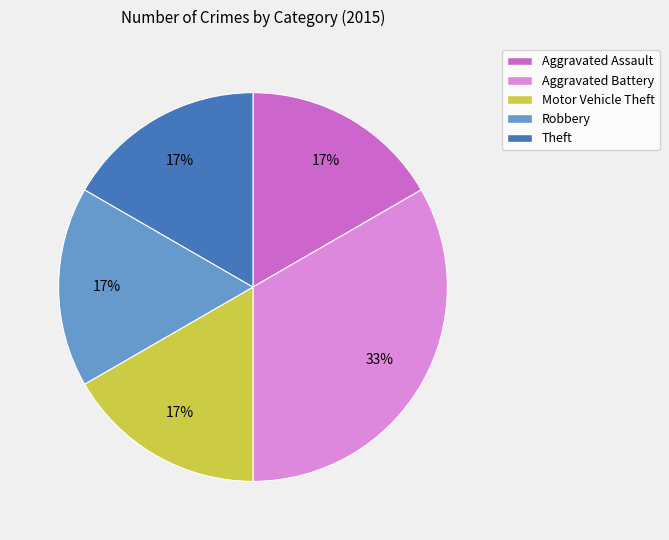

To the nearest percent, what is the average slice percentage?

20%